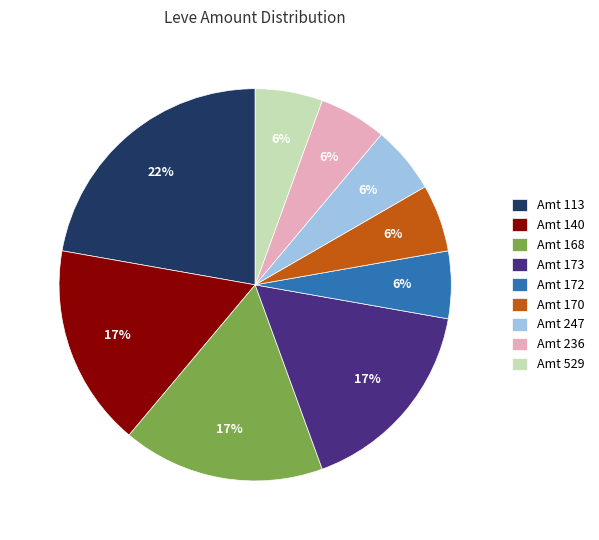

How many segments does this pie chart have?

9